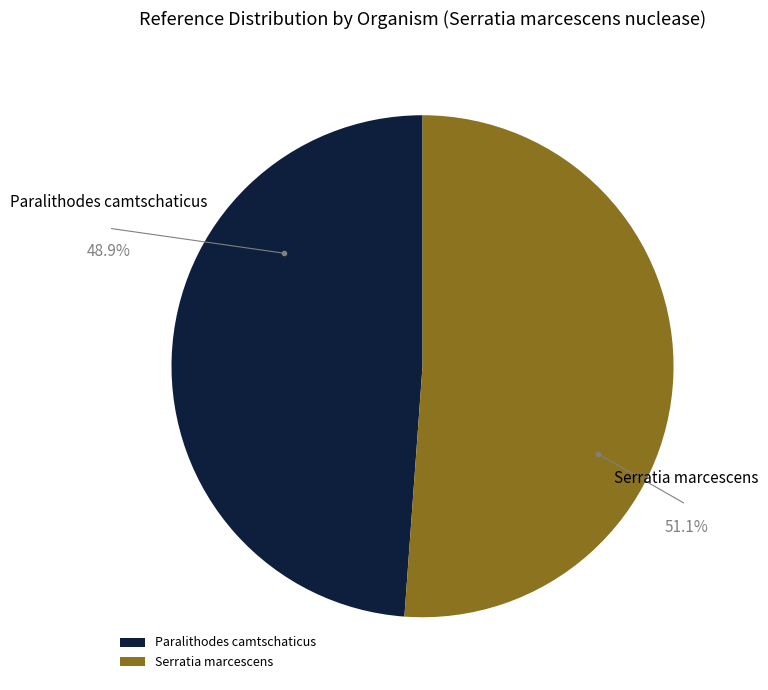

What is the ratio of the value at Paralithodes camtschaticus to the value at Serratia marcescens?

1.0